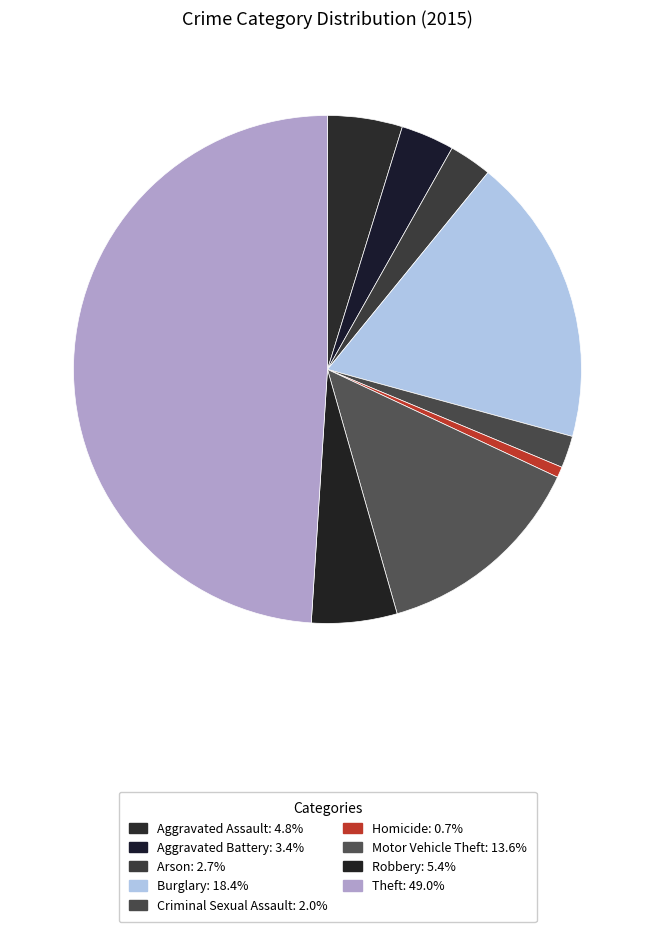

What is the smallest slice in the pie chart?

Homicide